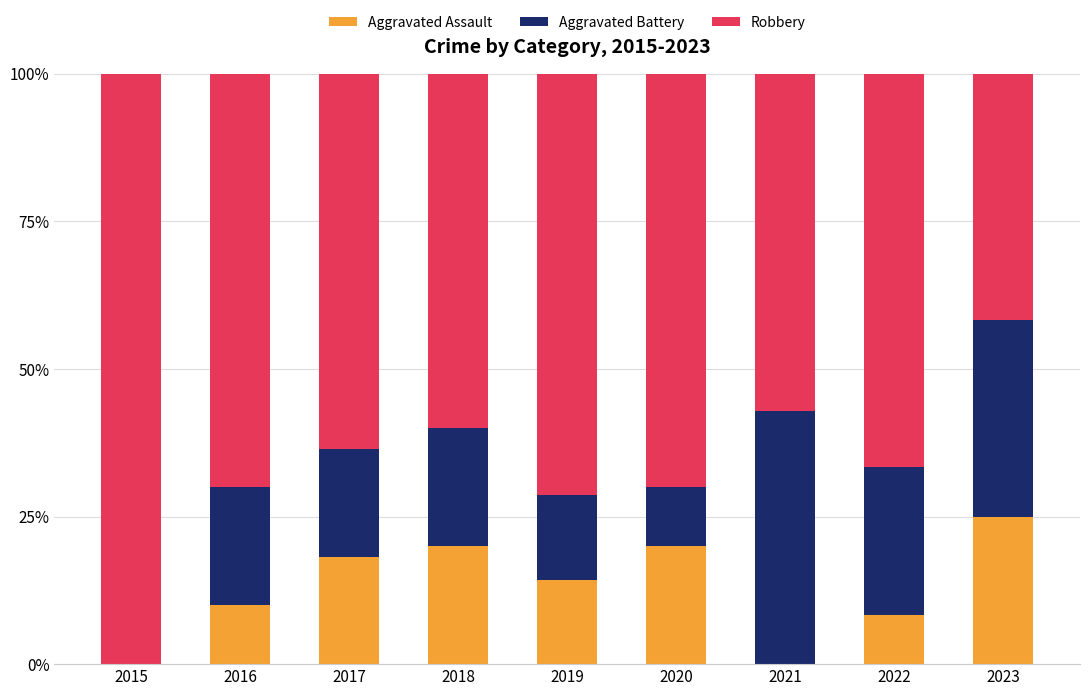

The Aggravated Assault series shows 13.0 at 2022. True or false?

False